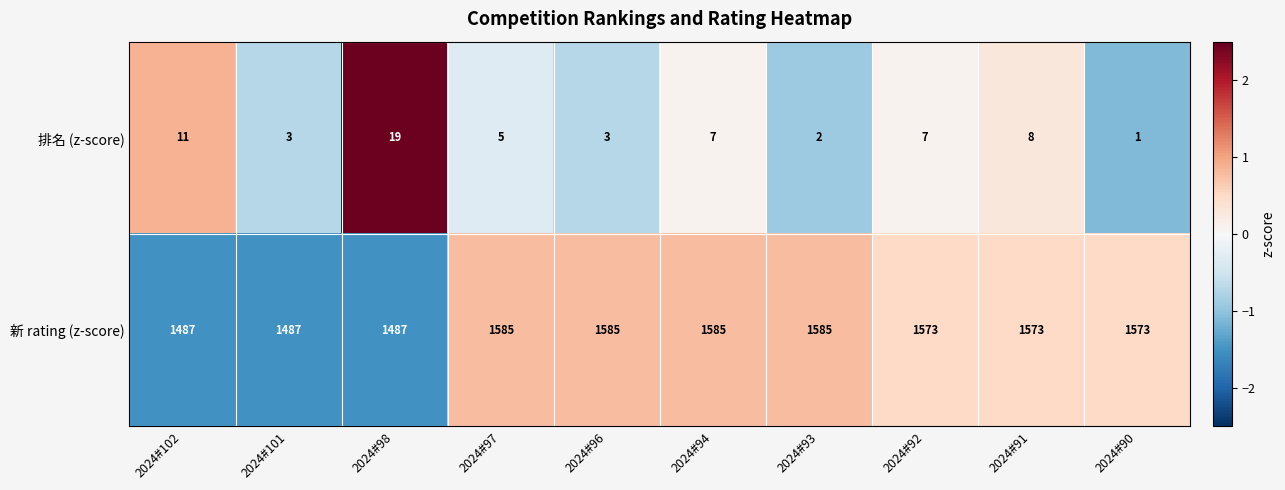

How many categories are shown in the chart?

10